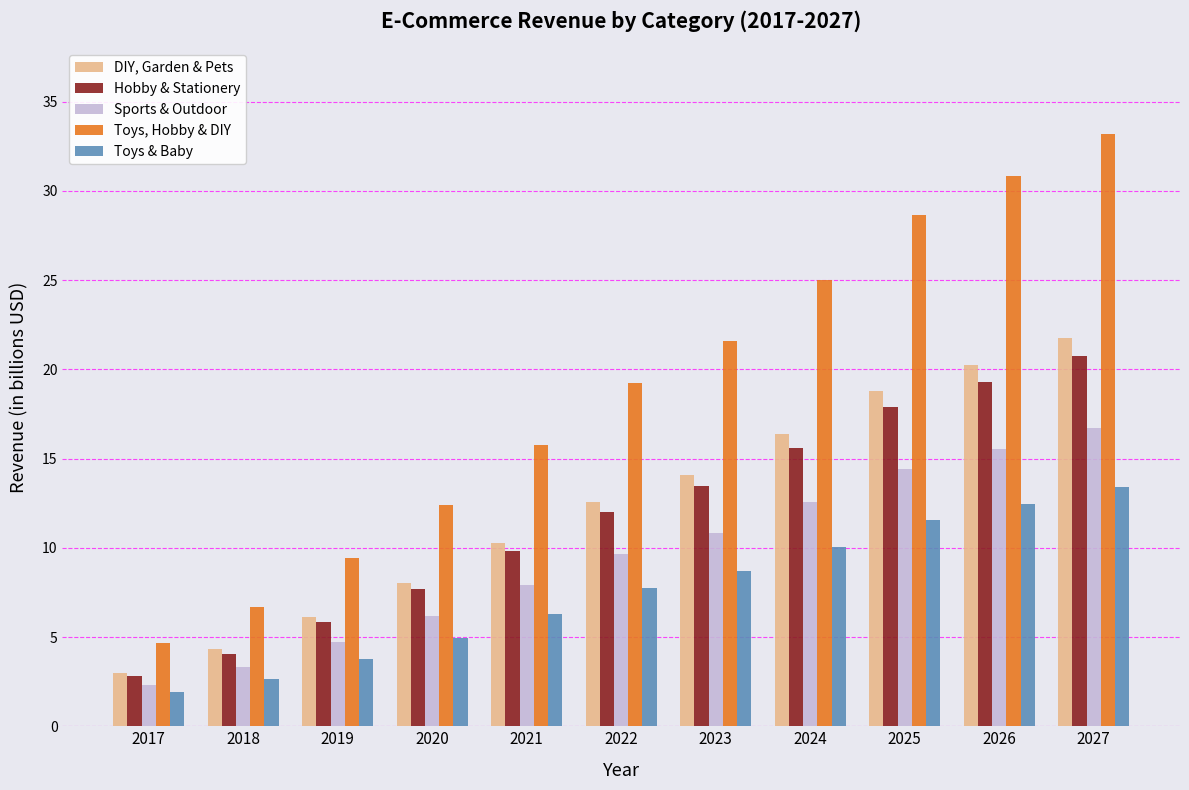

What value does the Sports & Outdoor series have at 2020?

6.2